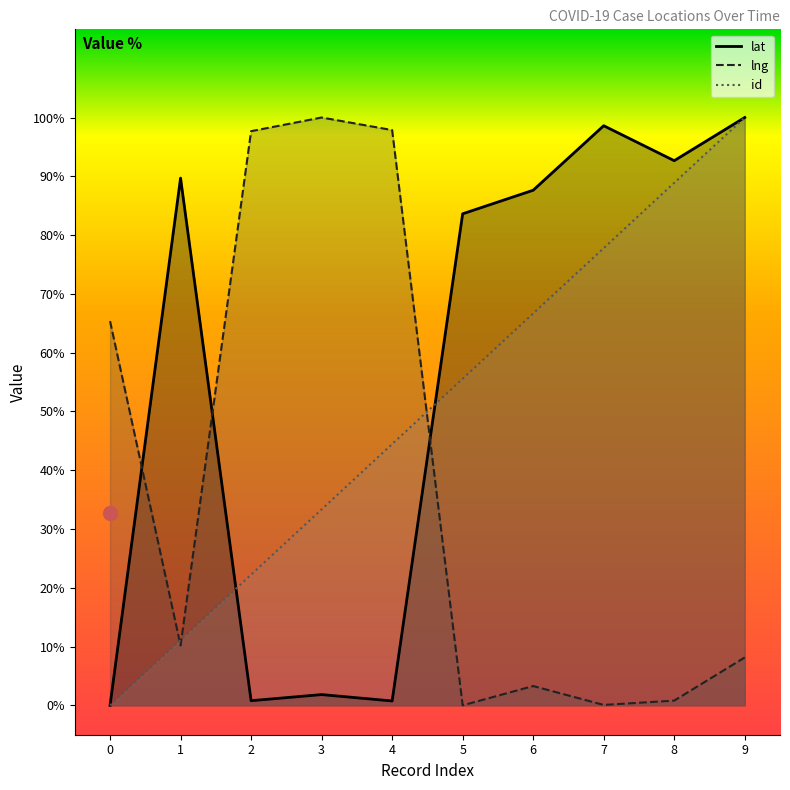

Rank the series by their maximum value, from lowest to highest.

lat, lng, id